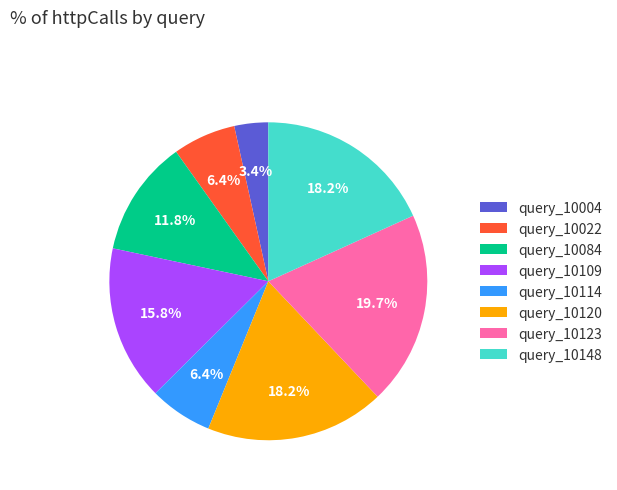

Combined, do query_10004 and query_10109 account for over 50%?

No